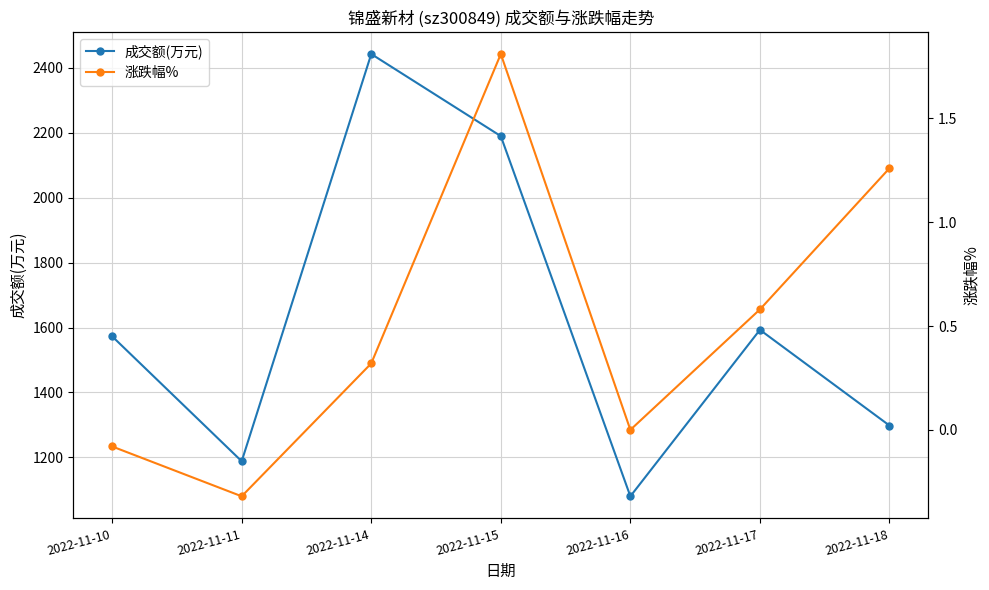

Reading left to right, list all the values displayed in this chart.

成交额(万元): 2022-11-10=1573.0	2022-11-11=1188.0	2022-11-14=2443.0	2022-11-15=2190.0	2022-11-16=1080.0	2022-11-17=1593.0	2022-11-18=1298.0
涨跌幅%: 2022-11-10=-0.1	2022-11-11=-0.3	2022-11-14=0.3	2022-11-15=1.8	2022-11-16=0.0	2022-11-17=0.6	2022-11-18=1.3